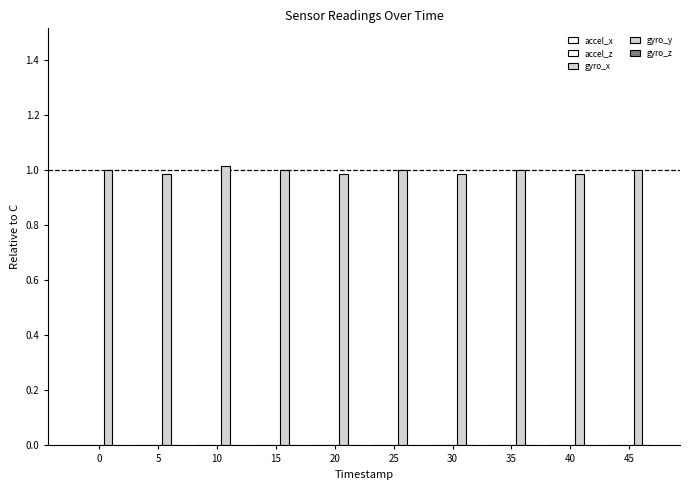

What is the minimum value shown in the chart?

-9.0